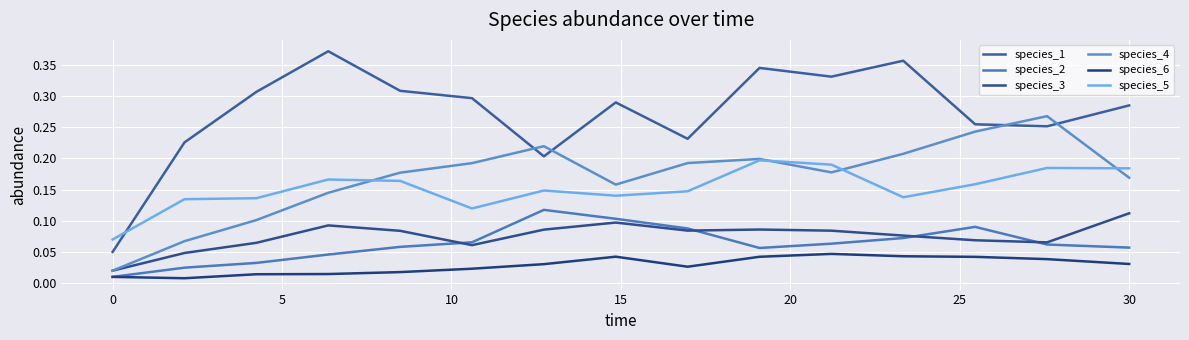

Does the chart have visible grid lines?

Yes